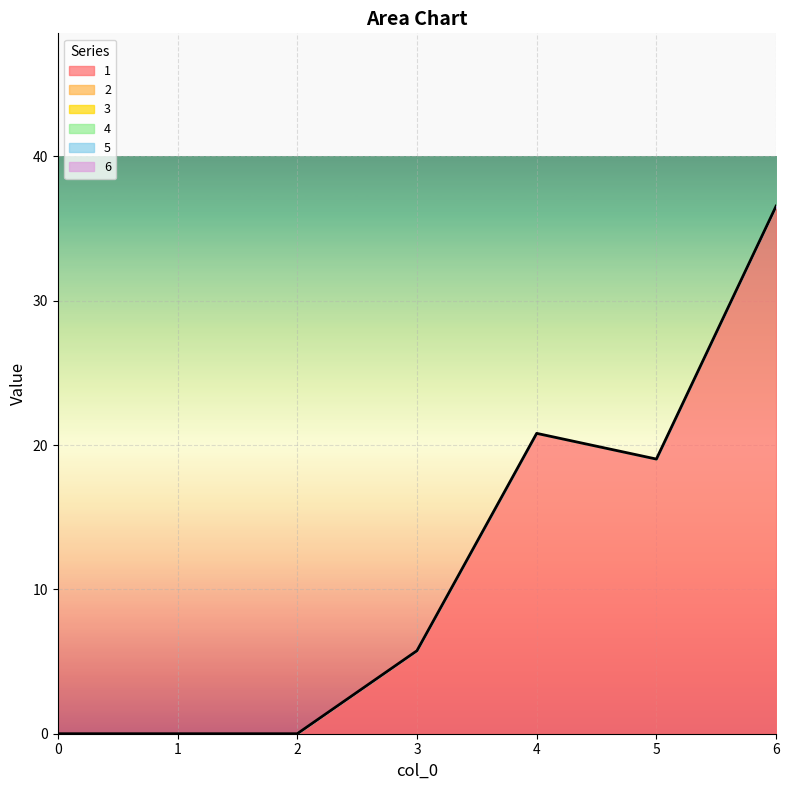

True or false: 3 and 2 cross at least once.

False